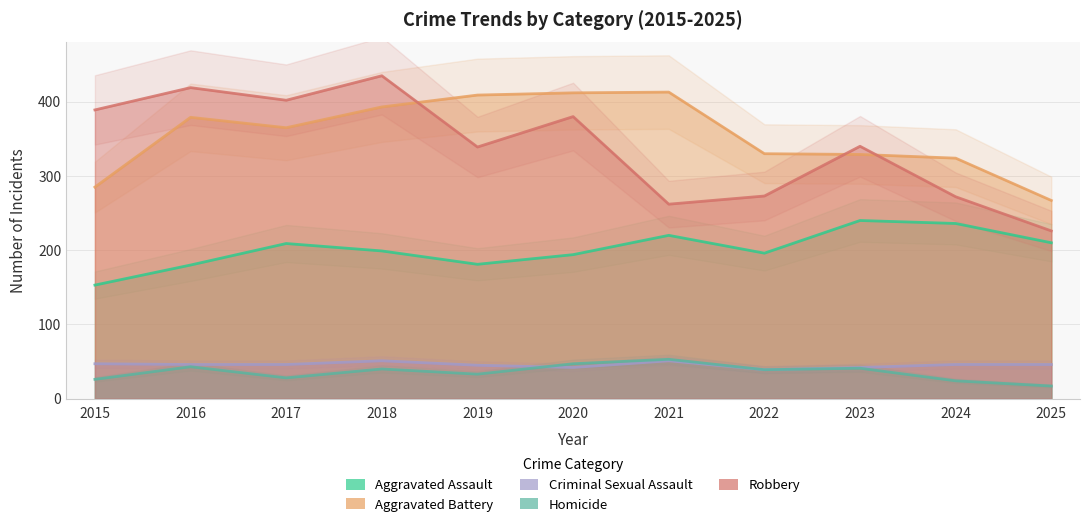

Between 2022 and 2024, which is larger?

2024